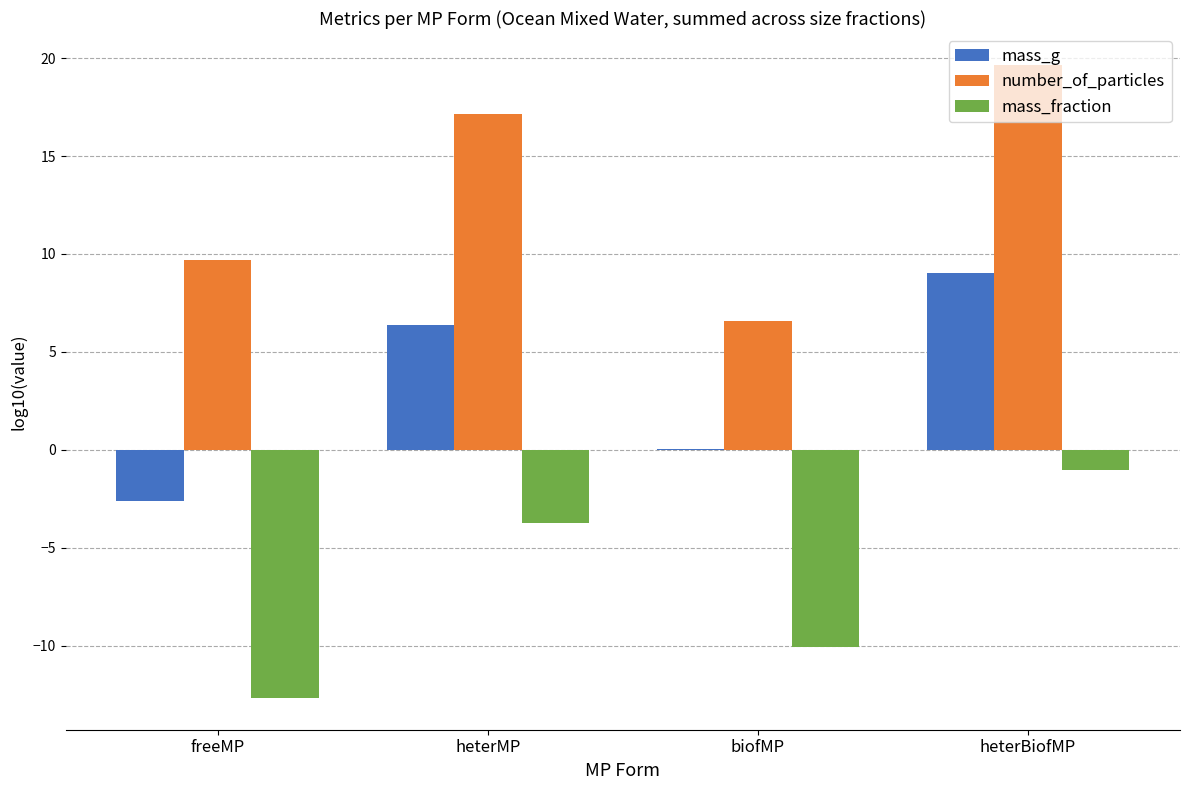

The mass_fraction series shows -17.7 at biofMP. True or false?

False